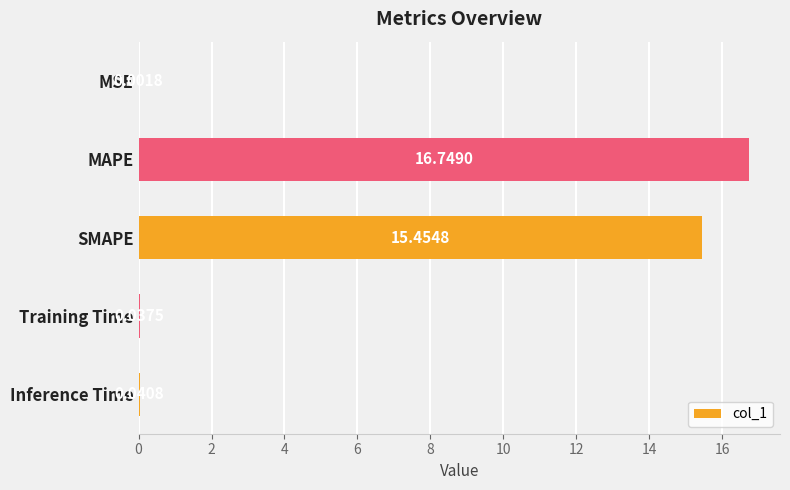

Between MSE and SMAPE, which is larger?

SMAPE